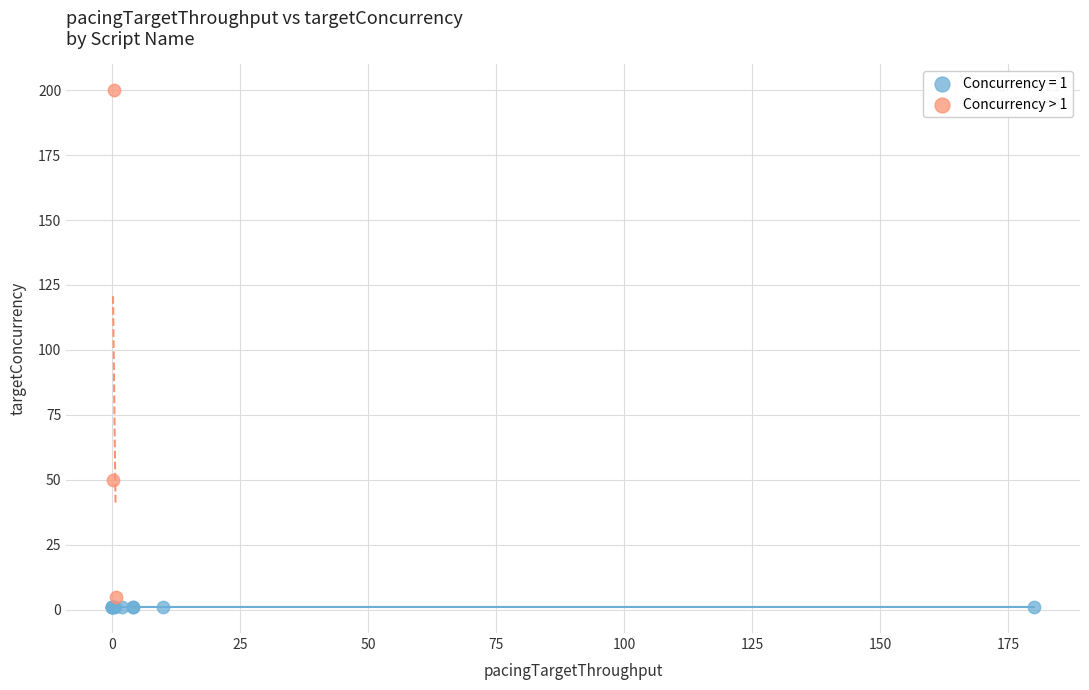

Which series contains the highest Y value?

Concurrency > 1